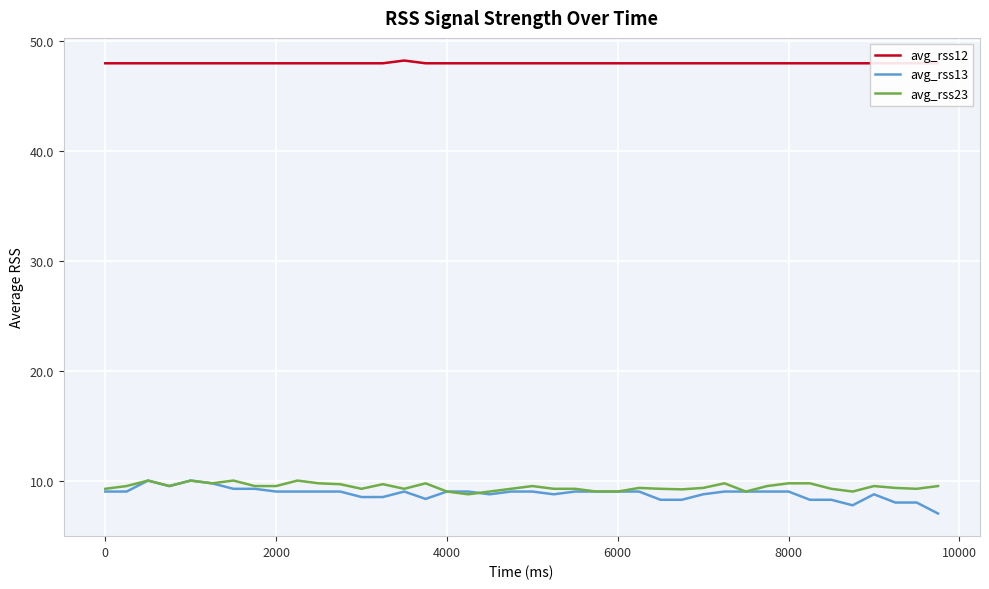

True or false: avg_rss23 and avg_rss12 intersect in this chart.

False